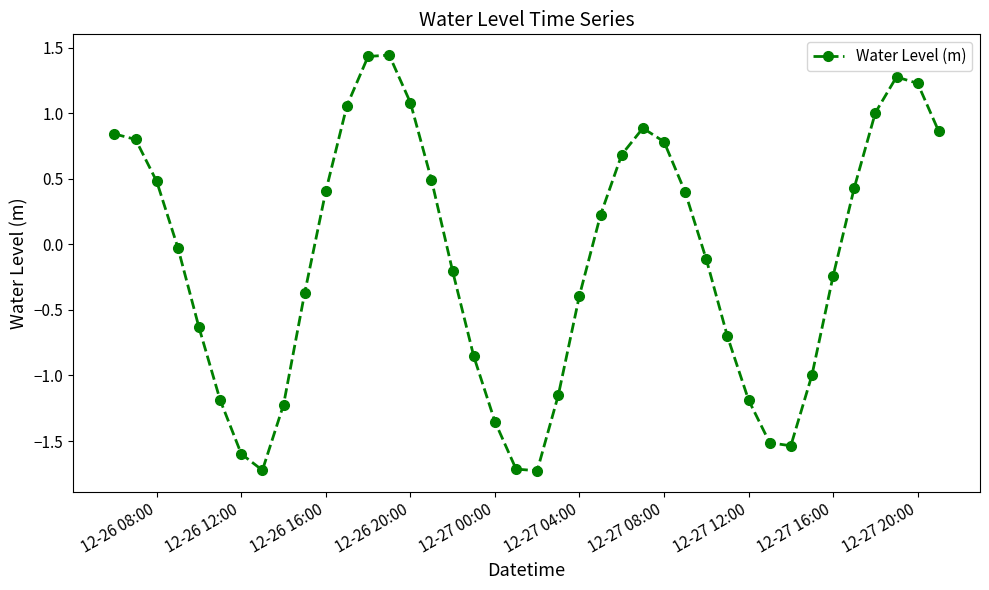

What is the difference between the maximum and minimum values?

3.2